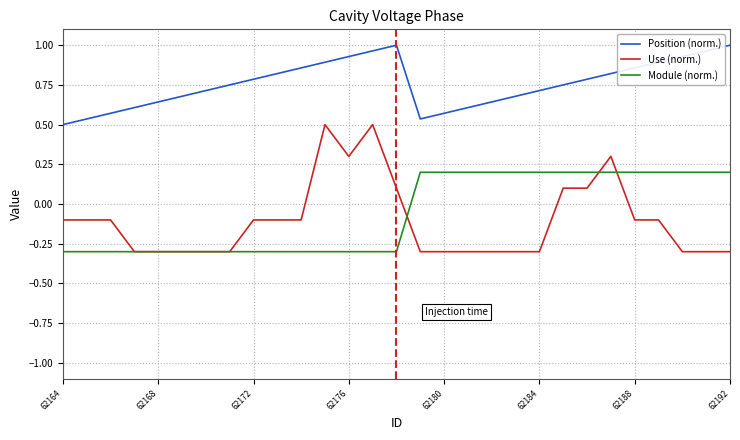

Which series has the widest spread of values?

Use (norm.)